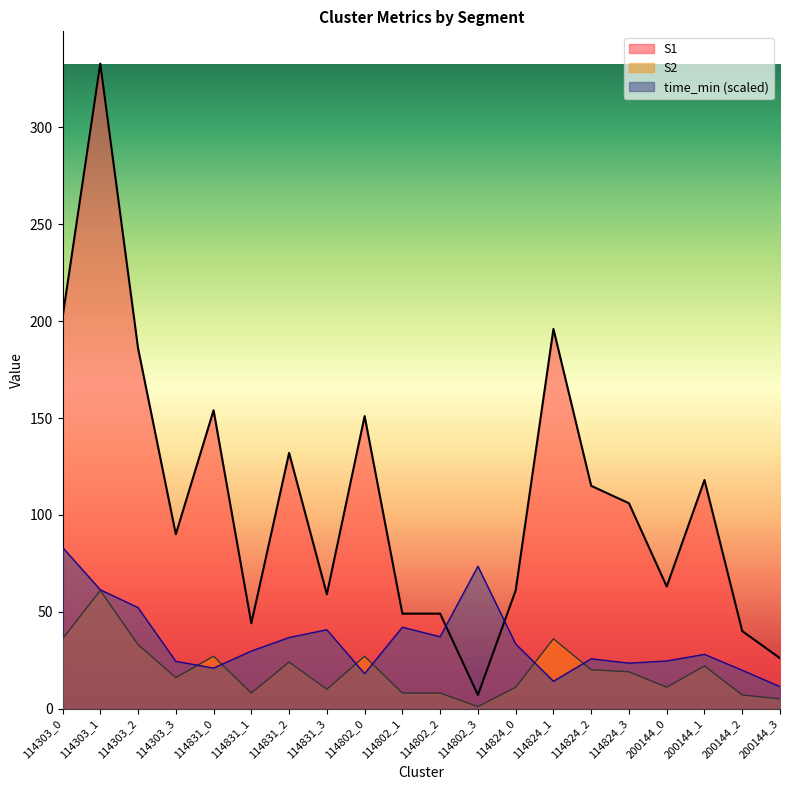

True or false: time_min has more than 0 interior local peaks.

True